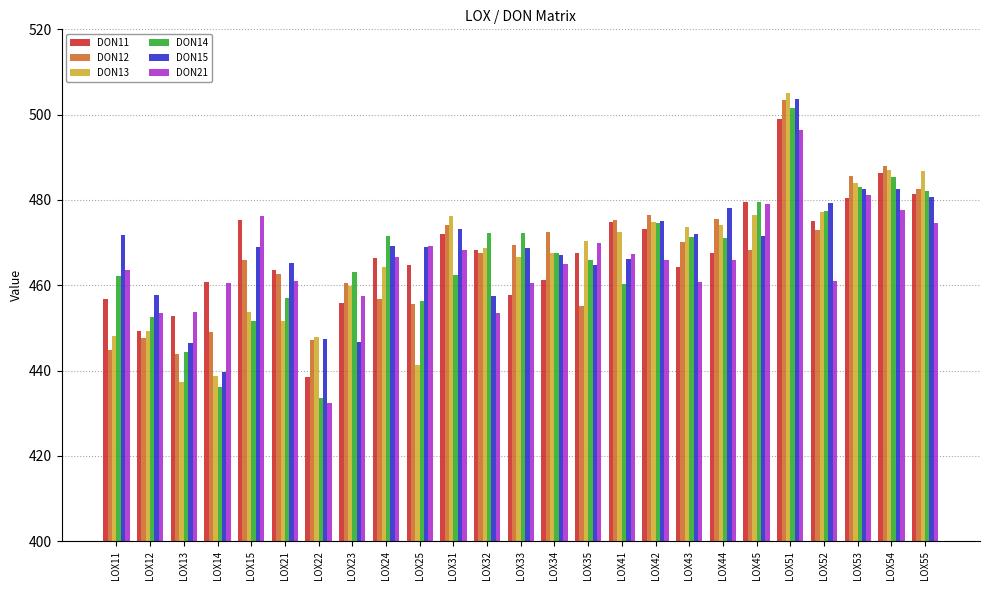

The DON12 series shows 475.6 at LOX44. True or false?

True